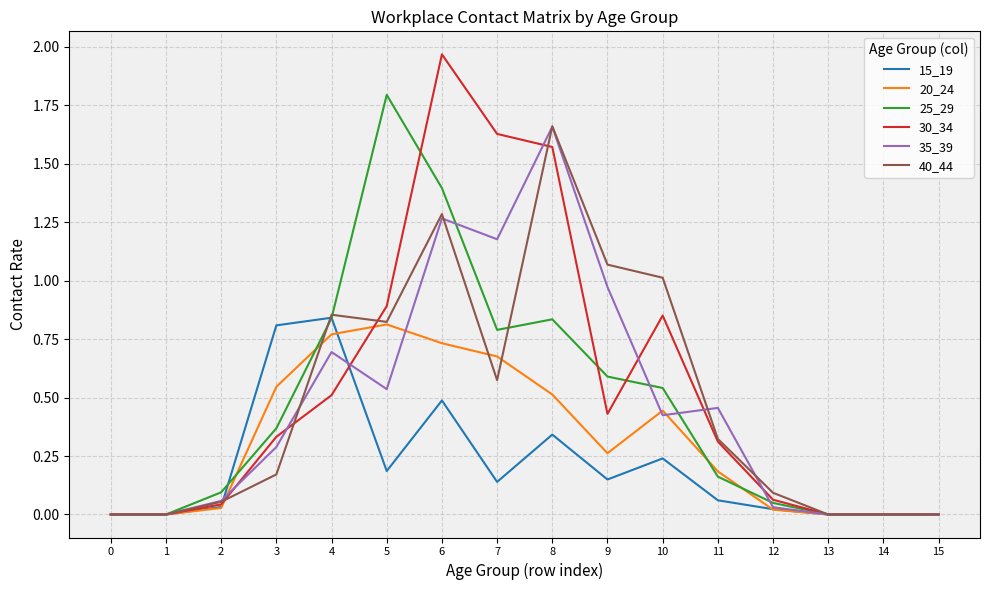

What are all the series names shown in the legend?

15_19, 20_24, 25_29, 30_34, 35_39, 40_44